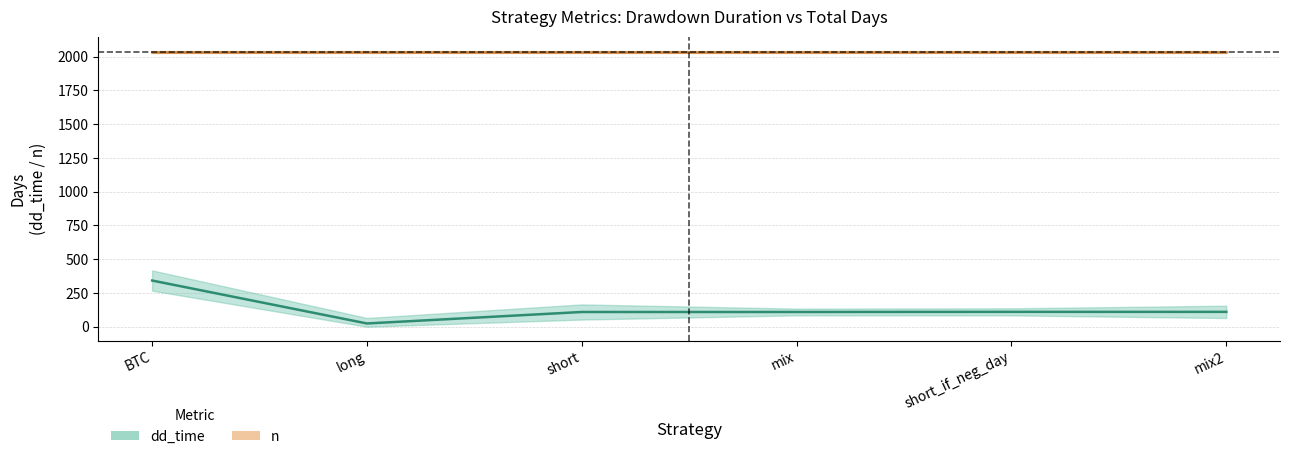

Does the chart display data point markers on the line(s)?

No